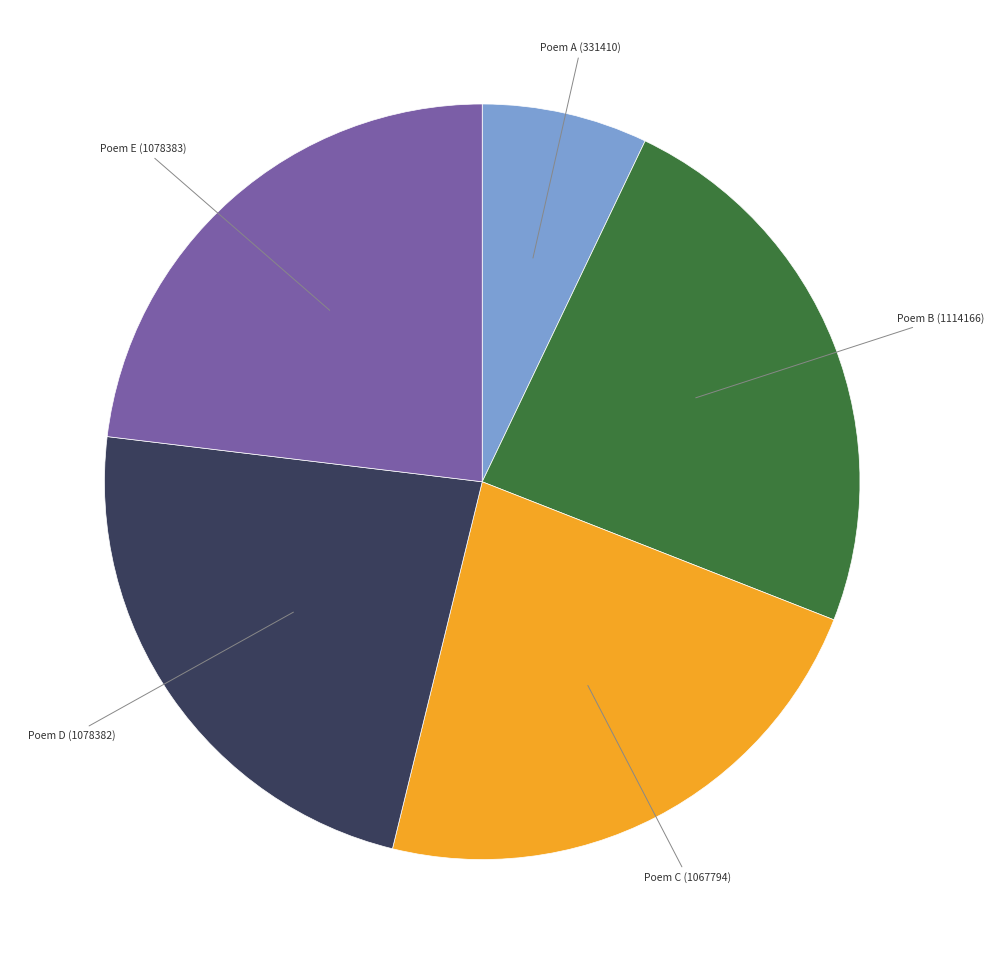

Approximately how many times larger is the value at Poem A (331410) compared to Poem B (1114166)?

0.3